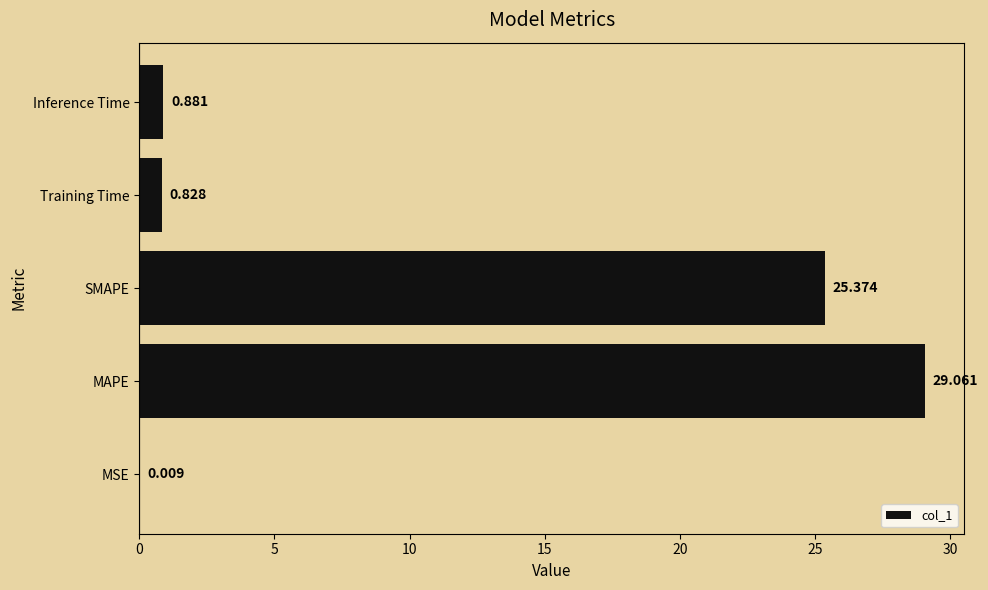

Where is the data nearest to the value 14?

SMAPE